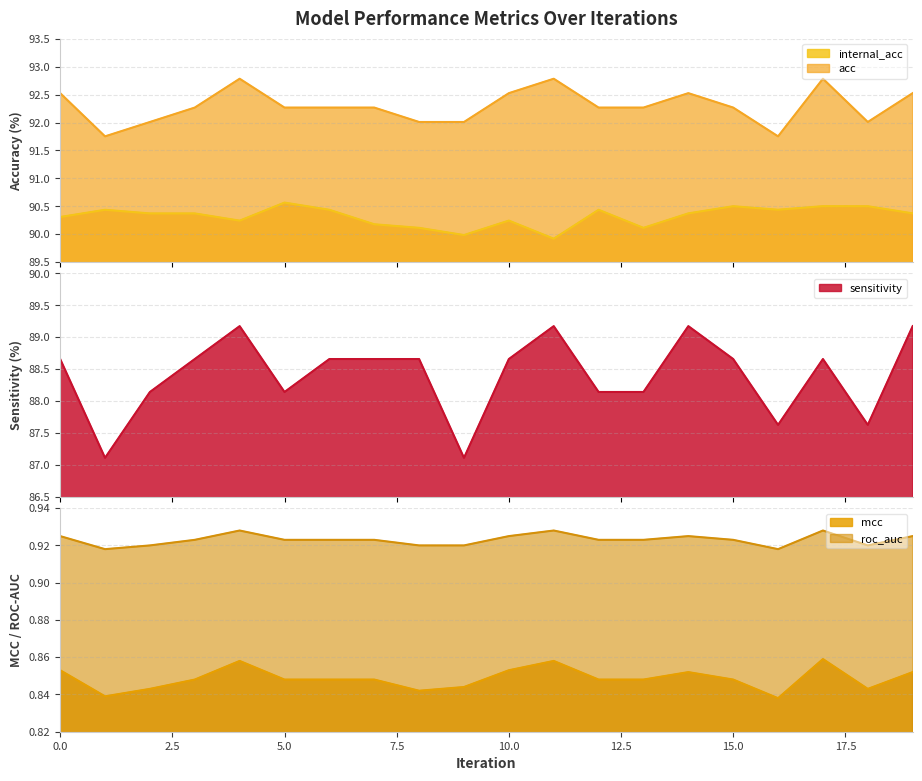

What are all the series names shown in the legend?

internal_acc, mcc, acc, roc_auc, sensitivity